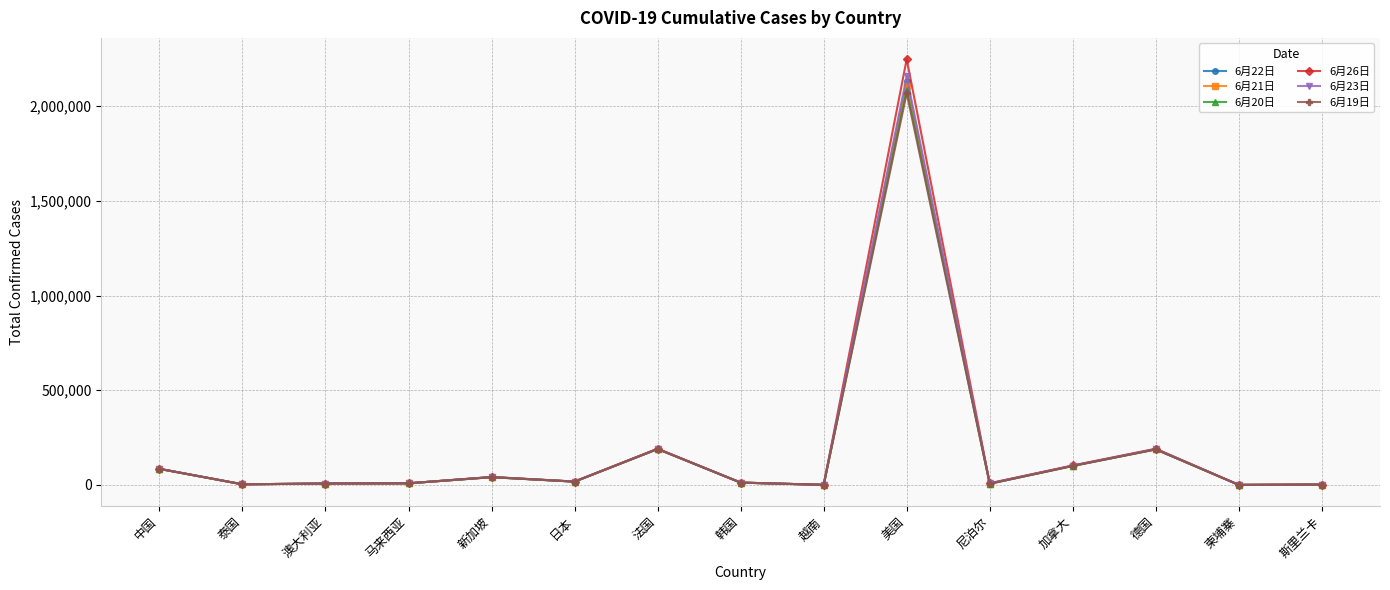

At which label does 6月21日 first exceed 12155?

中国